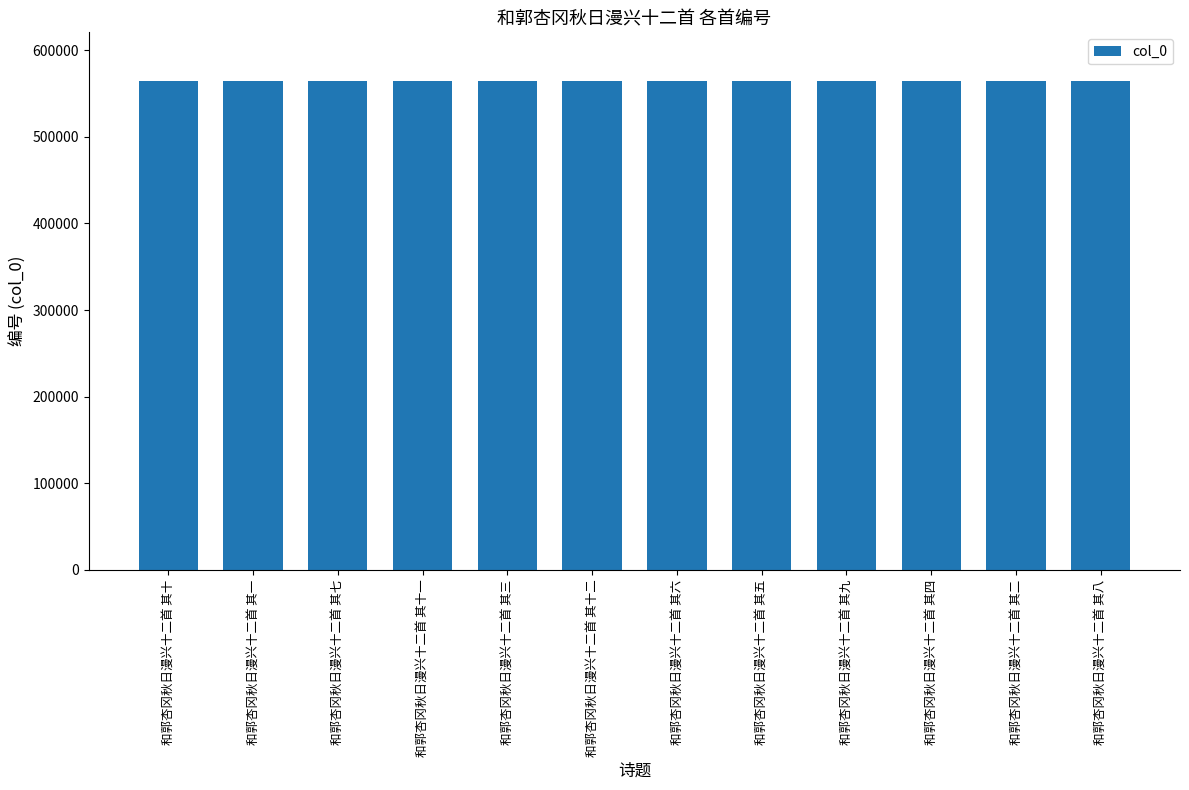

Is it true that the value at 和郭杏冈秋日漫兴十二首 其十 is 564239?

True